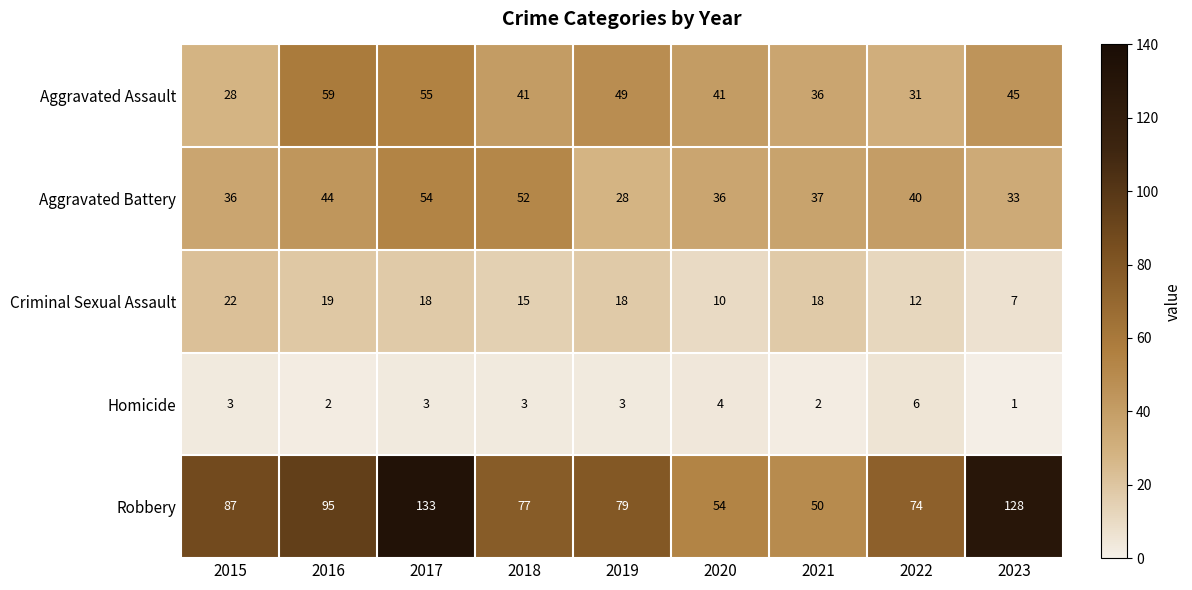

The value of Robbery at 2020 is 54. True or false?

True